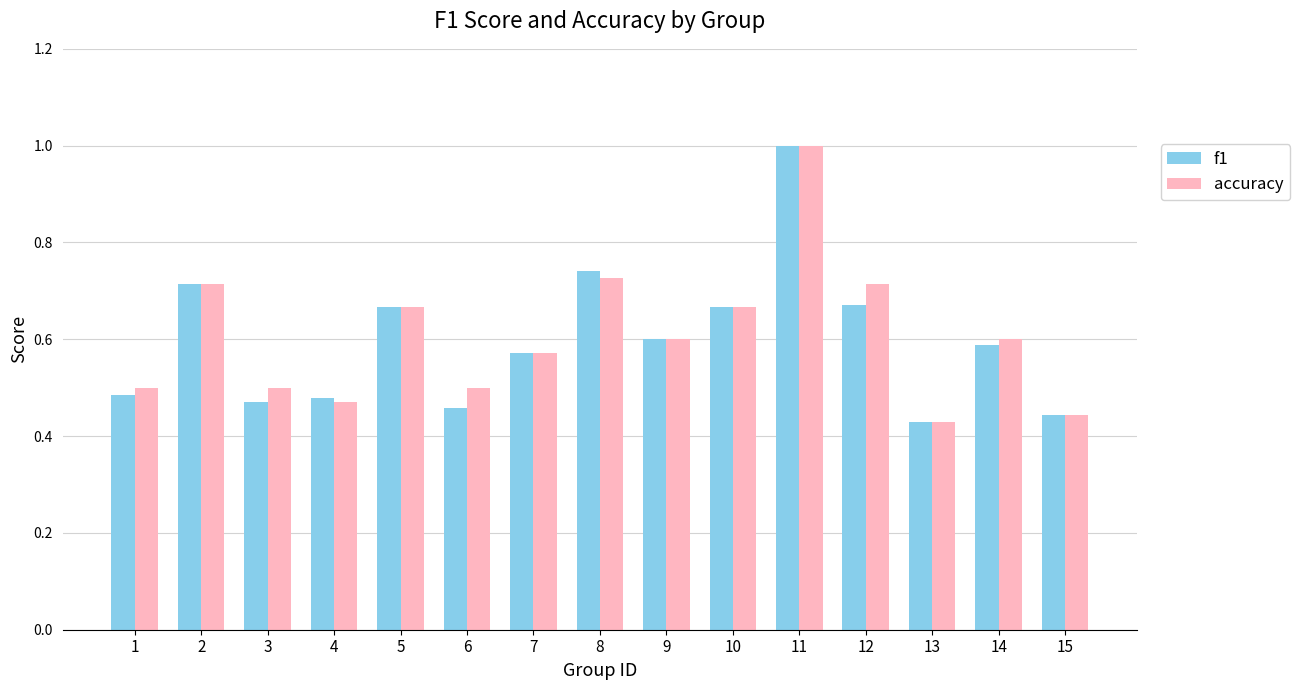

At which category is the sum across all series the highest?

11